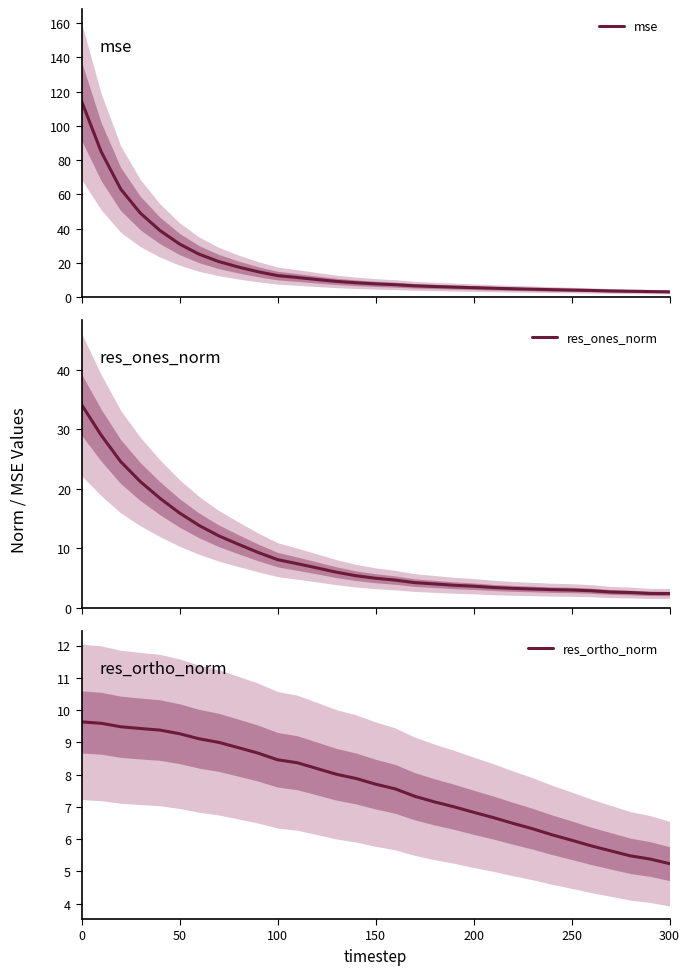

Reading left to right, extract all data points from this chart.

mse: 114.5	85.0	63.1	49.0	38.9	31.0	25.0	20.7	17.5	14.8	12.5	11.4	10.2	9.1	8.3	7.7	7.2	6.5	6.1	5.8	5.5	5.1	4.8	4.6	4.3	4.1	3.8	3.5	3.3	3.2	3.0
res_ones_norm: 34.2	29.0	24.6	21.2	18.4	16.0	13.9	12.1	10.7	9.3	8.1	7.4	6.7	6.0	5.4	5.0	4.7	4.3	4.0	3.8	3.7	3.4	3.3	3.2	3.1	3.0	2.9	2.7	2.6	2.4	2.4
res_ortho_norm: 9.6	9.6	9.5	9.4	9.4	9.3	9.1	9.0	8.8	8.7	8.5	8.4	8.2	8.0	7.9	7.7	7.6	7.3	7.2	7.0	6.8	6.7	6.5	6.3	6.1	6.0	5.8	5.6	5.5	5.4	5.2